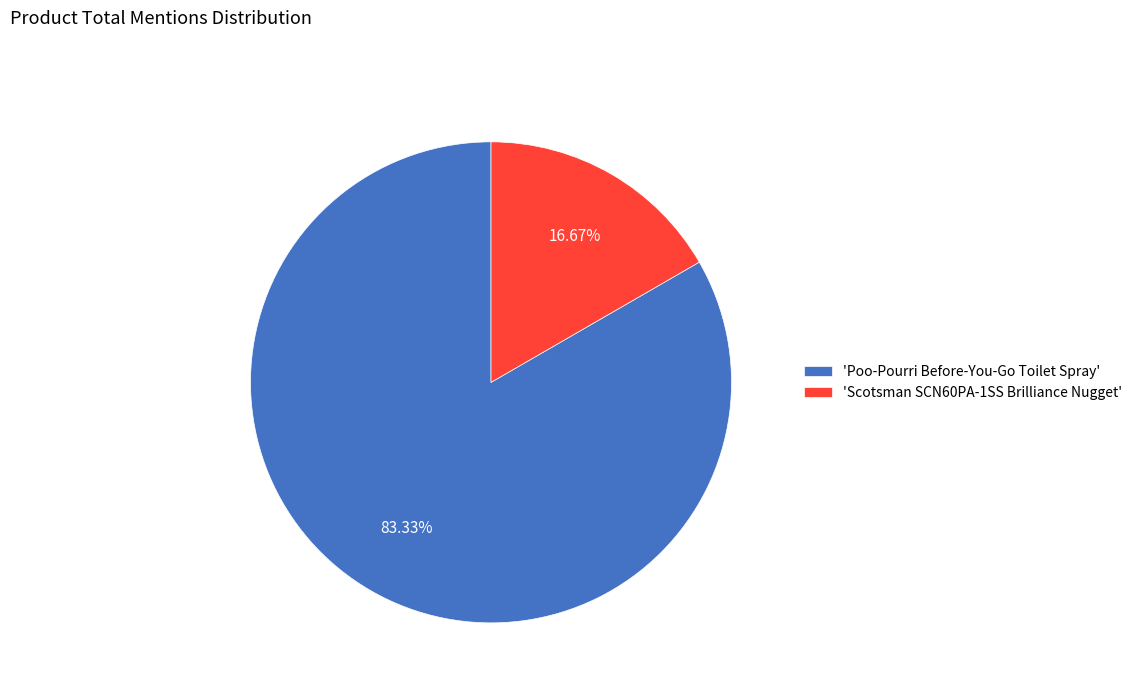

Do 'Poo-Pourri Before-You-Go Toilet Spray' and 'Scotsman SCN60PA-1SS Brilliance Nugget' together represent more than half of the pie?

Yes